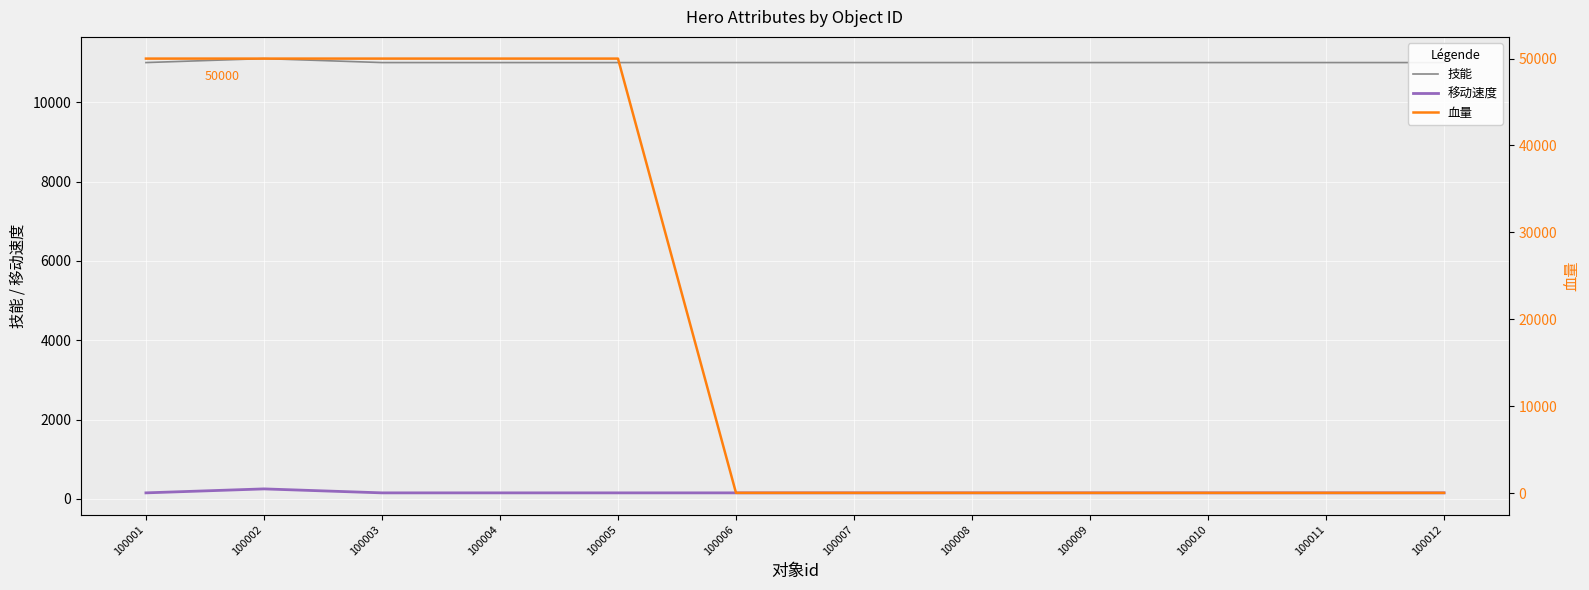

Where is the first local maximum for 技能?

100002